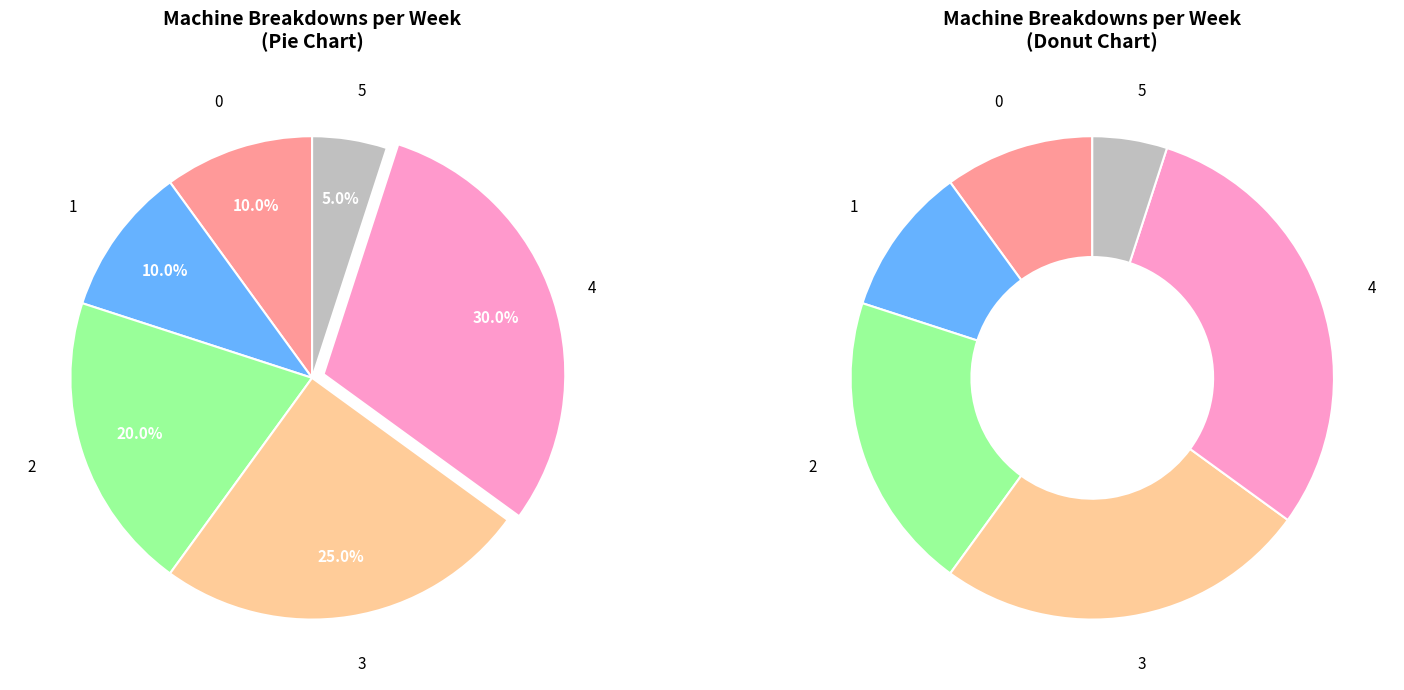

The 5 slice represents 15% of the pie. True or false?

False